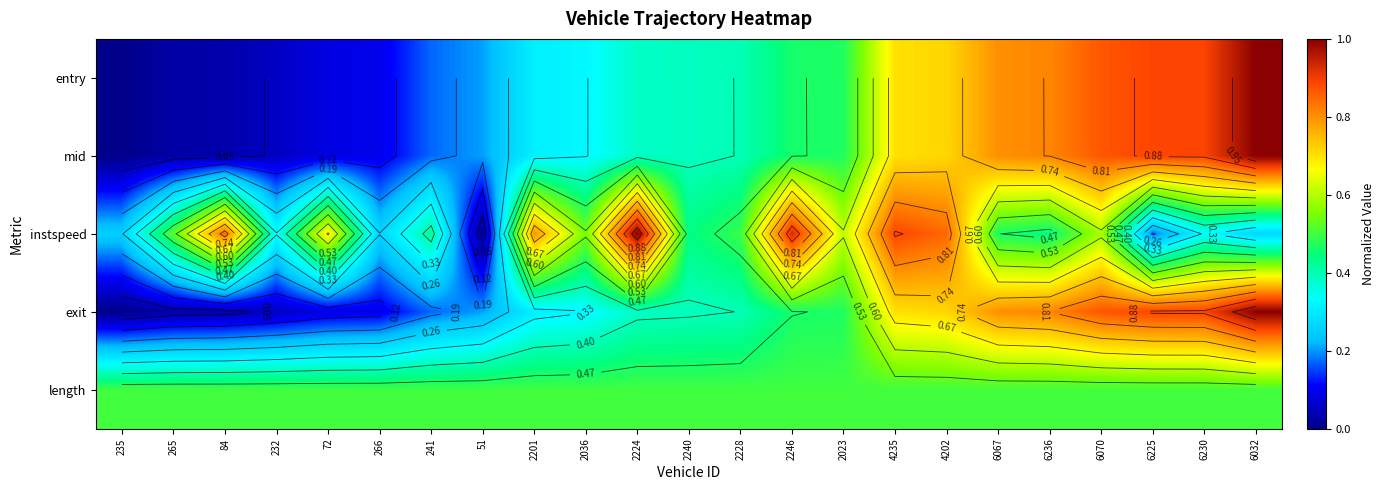

Is it true that entry equals 0.0 at 84?

True